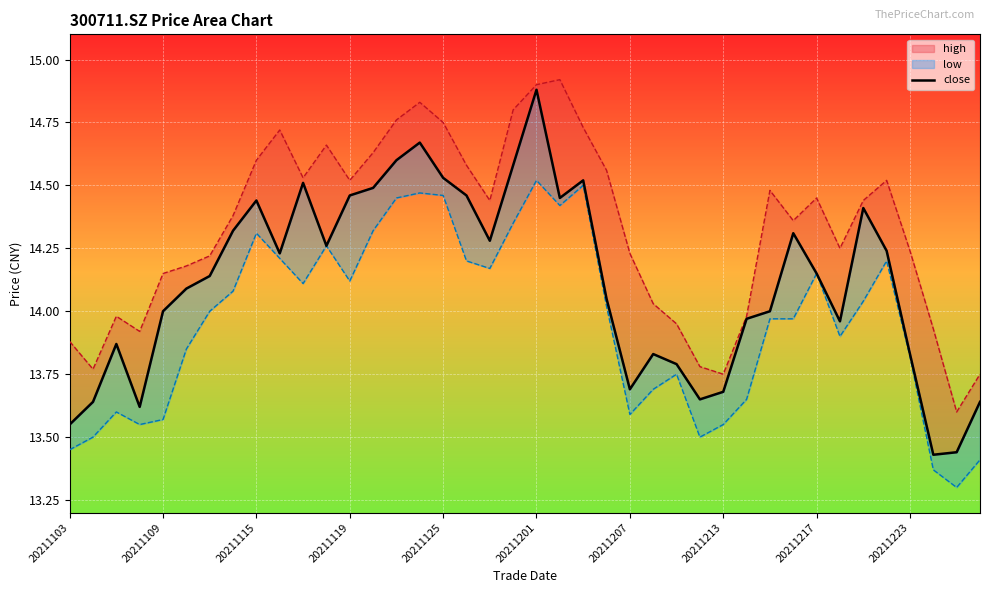

What is the difference between the maximum and minimum values in the close series?

1.5